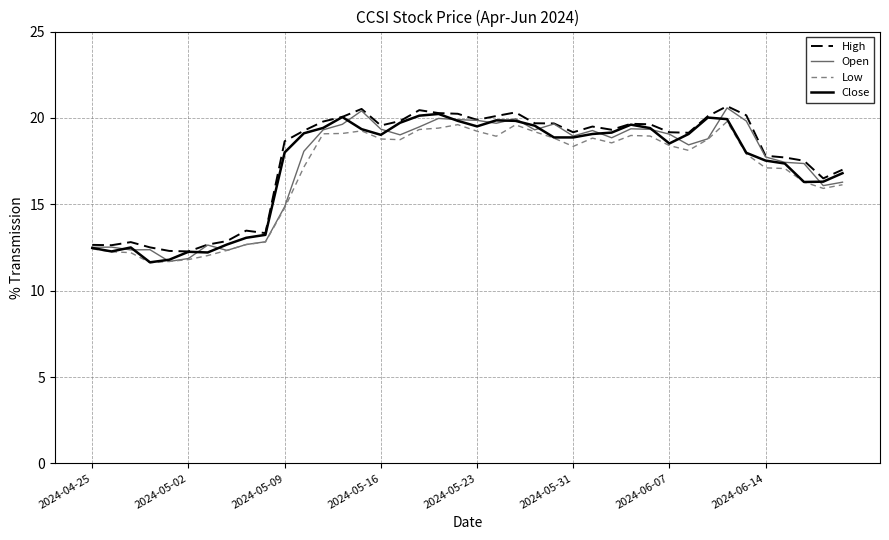

What is the highest value of the Open series?

20.6